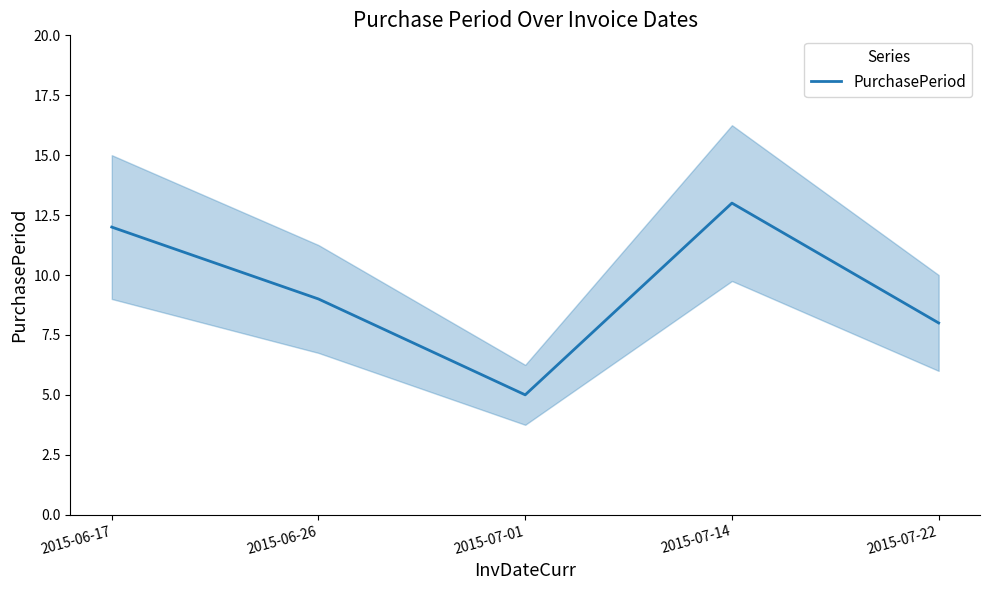

Where is the data nearest to the value 9?

2015-06-26